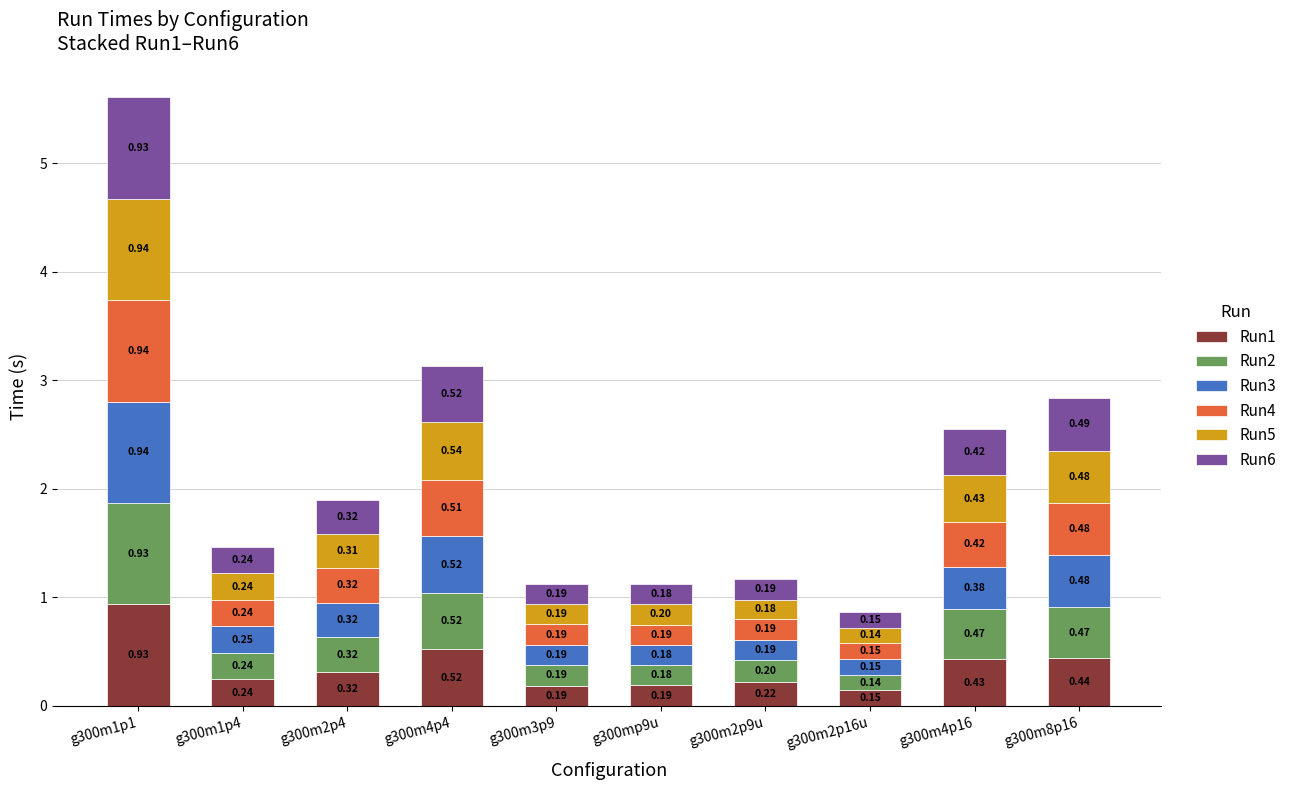

At which category is the sum across all series the highest?

g300m1p1